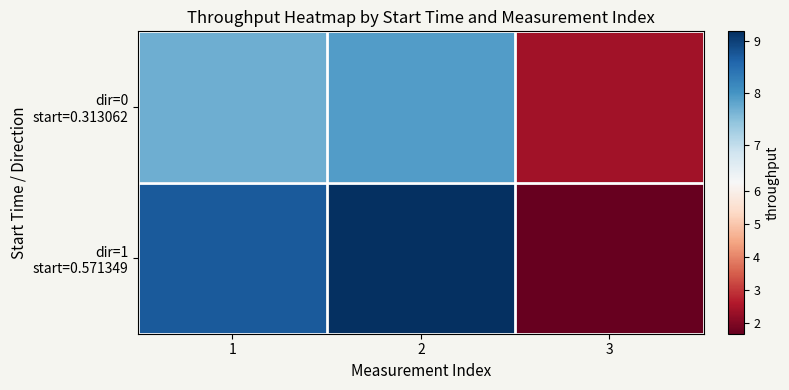

Which series changed the most between 2 and 3?

dir=1 start=0.571349